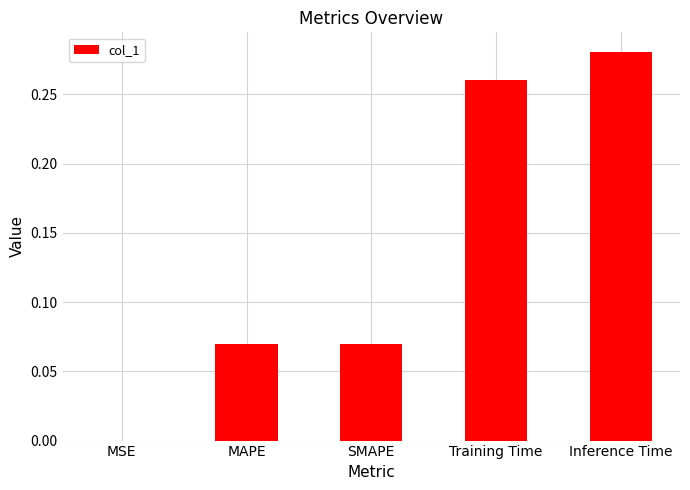

Is it true that the value at Inference Time is 0.1?

False